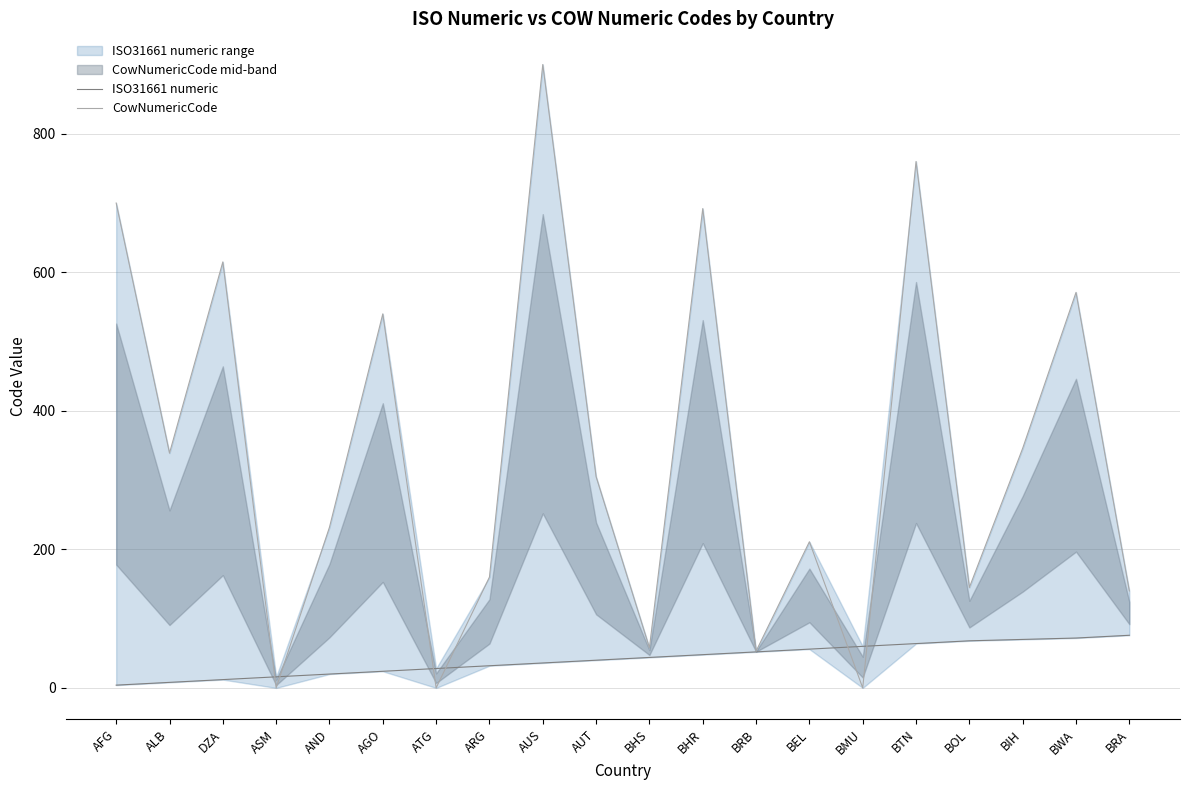

Rank the series by their average value, from highest to lowest.

CowNumericCode, ISO31661 numeric